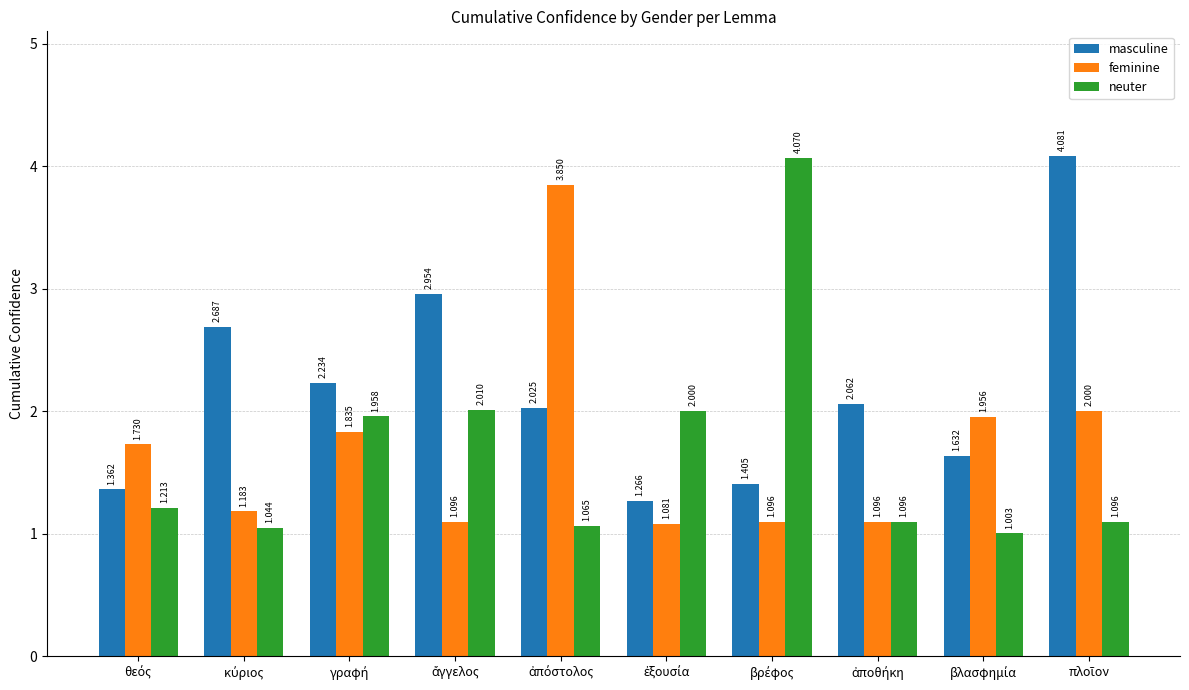

Which series has the widest spread of values?

neuter